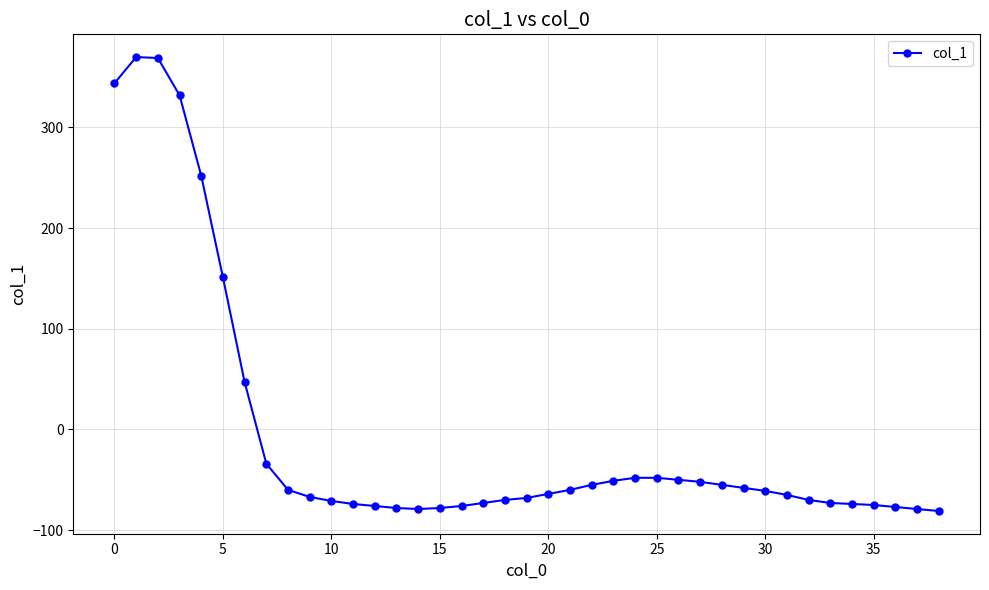

What is the sum of all values?

-235